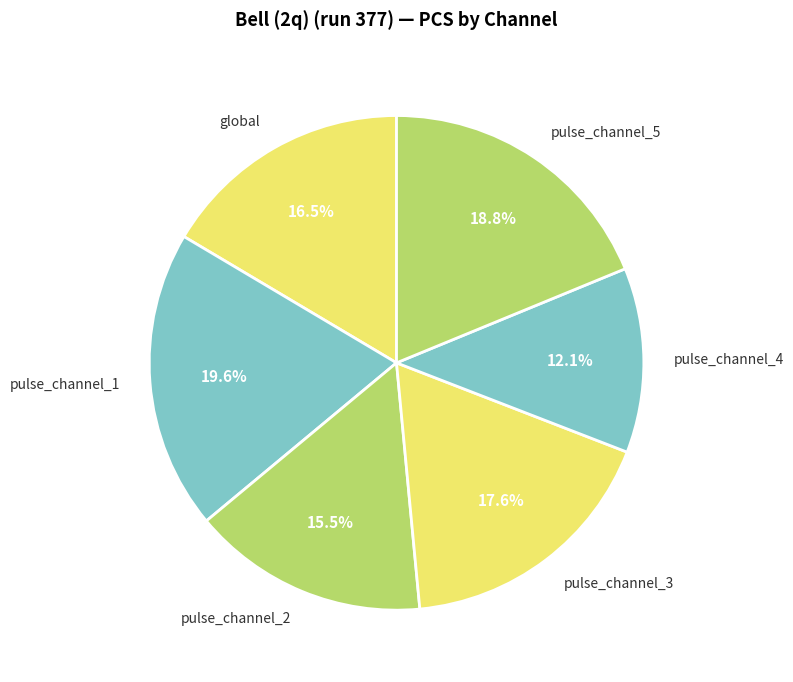

Which category has the biggest portion of the pie?

pulse_channel_1